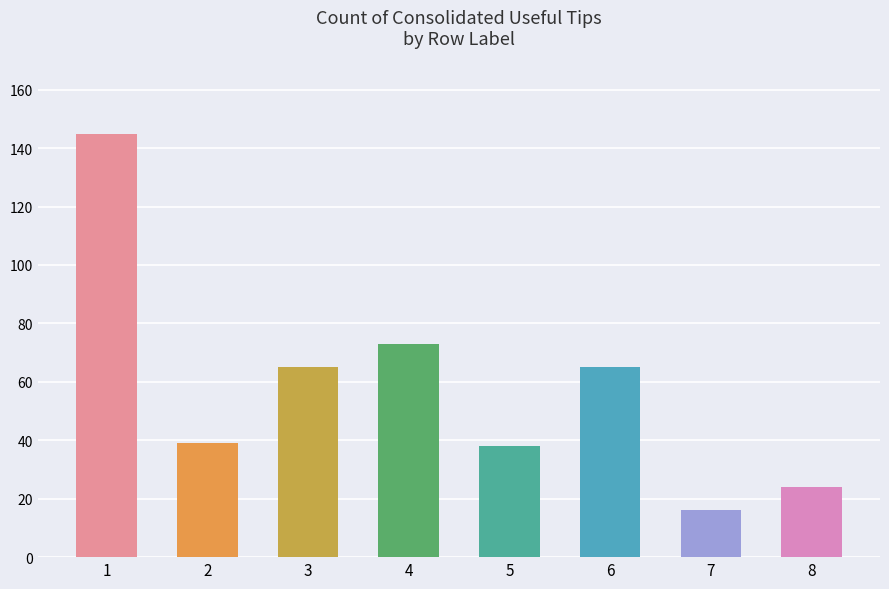

Reading left to right, extract all data points from this chart.

1=145	2=39	3=65	4=73	5=38	6=65	7=16	8=24